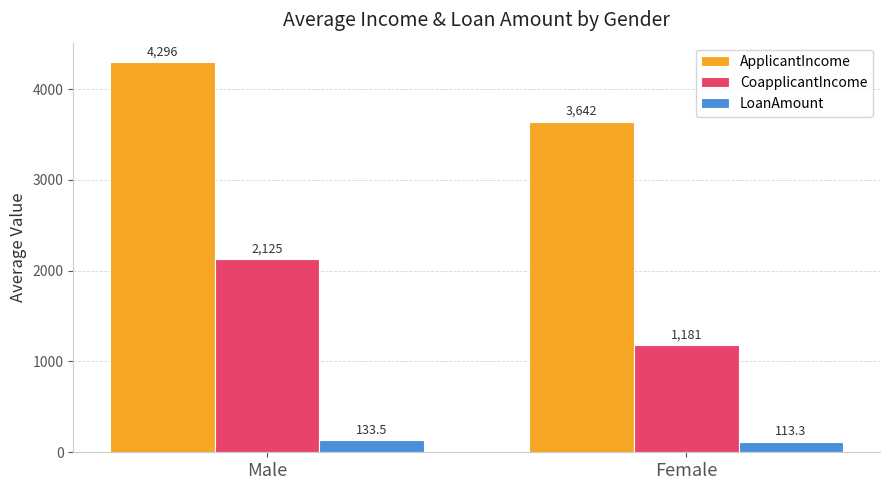

Reading left to right, list all the values displayed in this chart.

ApplicantIncome: Male=4296.5	Female=3642.3
CoapplicantIncome: Male=2125.1	Female=1180.7
LoanAmount: Male=133.5	Female=113.3